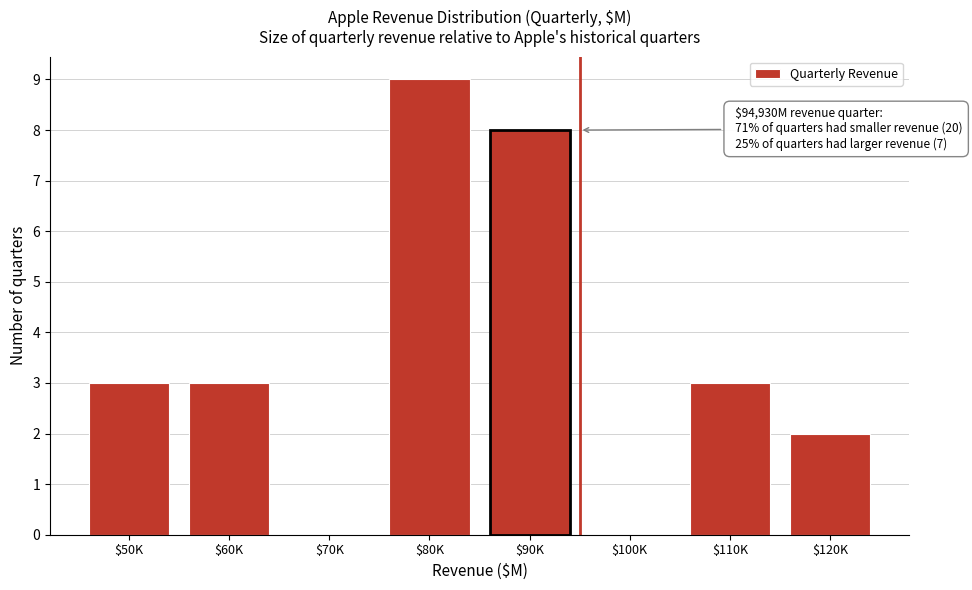

What is the greatest value displayed?

9